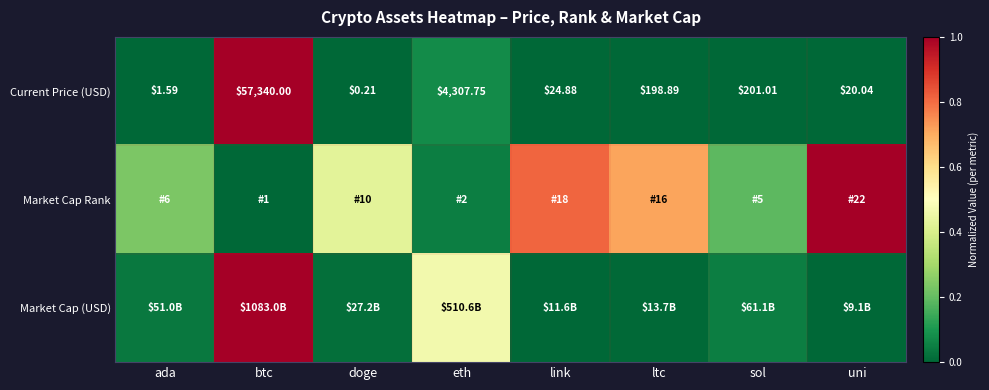

How many data points in Current Price (USD) are above 198?

4